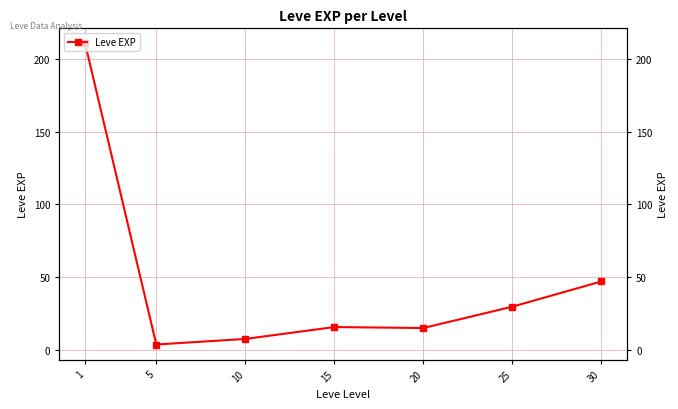

What is the difference between the second highest and minimum values?

43.3